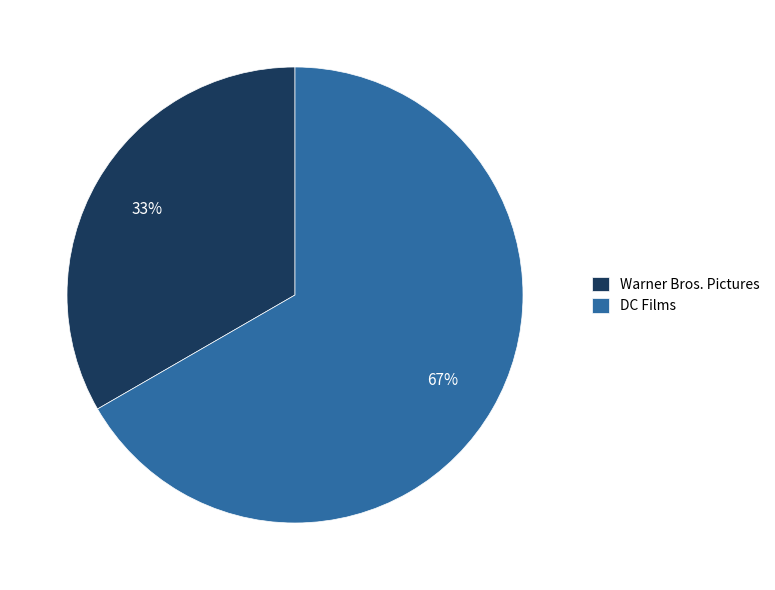

To the nearest percent, what is the average slice percentage?

50%